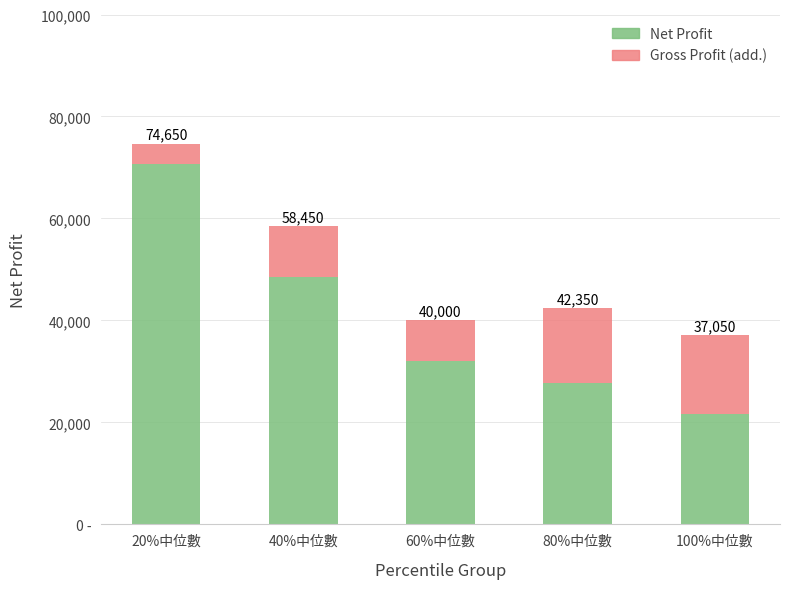

What is the sum of the Gross Profit (add.) values at 80%中位數 and 60%中位數?

22500.0